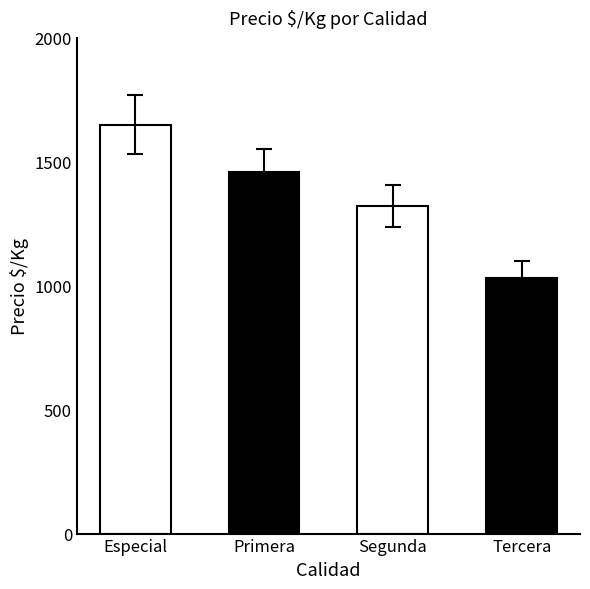

The value at Primera is 694. True or false?

False